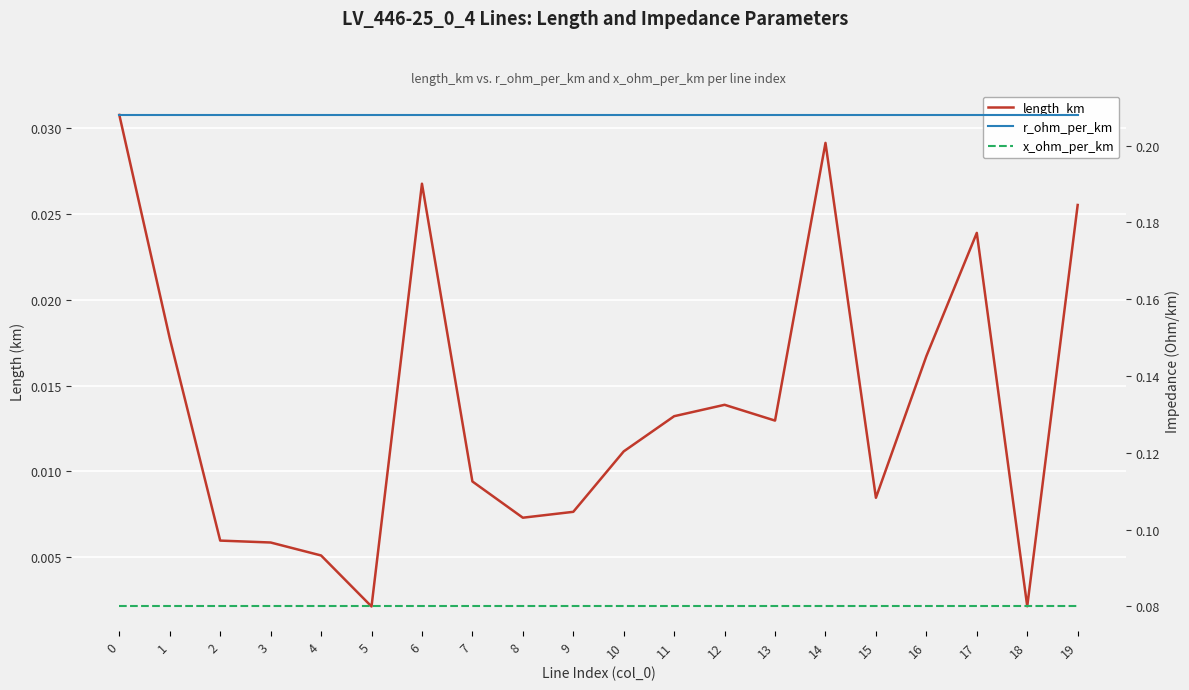

True or false: x_ohm_per_km has a value of 0.1 at 2.

True